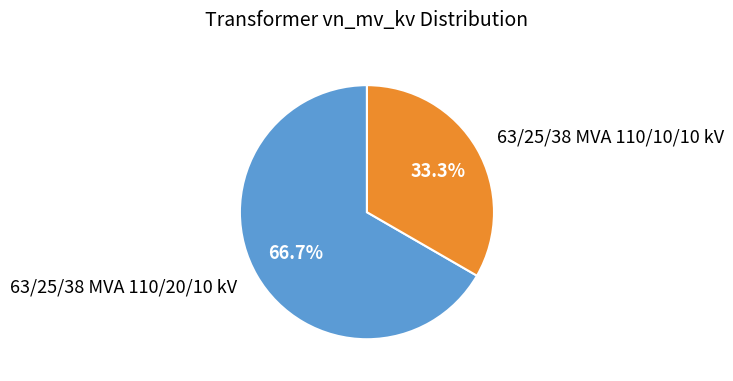

Is there a majority slice in this chart?

Yes